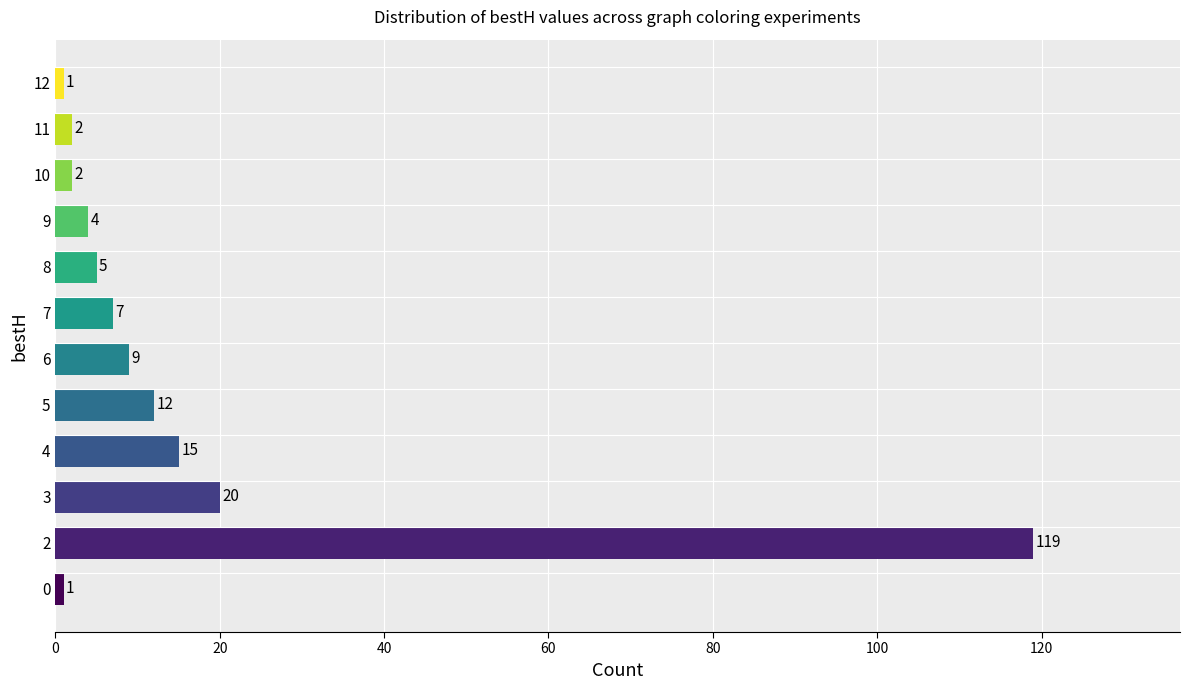

What is the sum of all values?

197